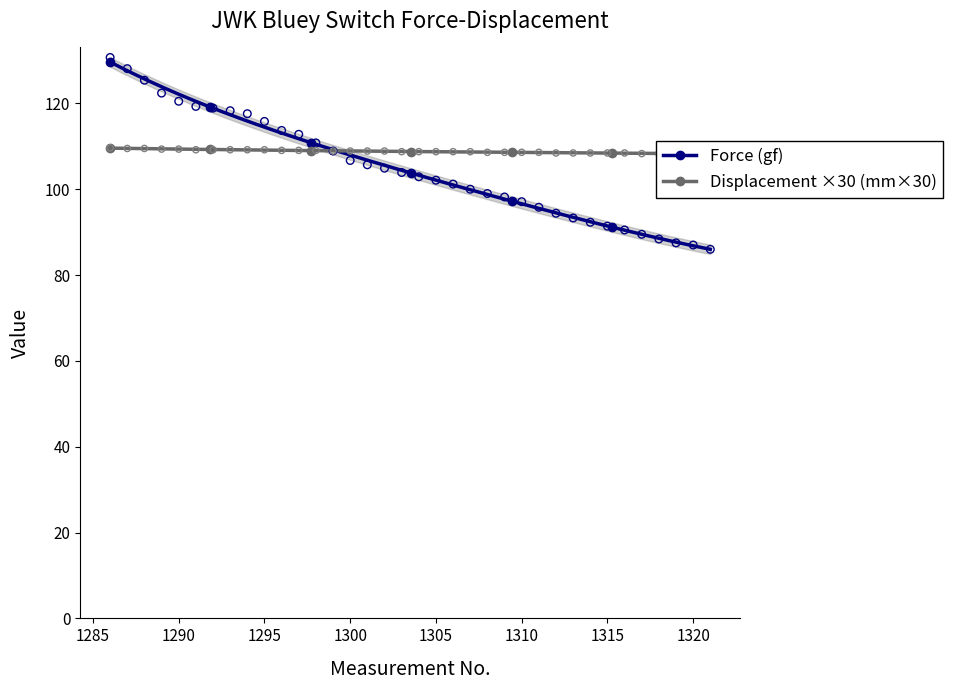

What is the value of the Force (gf) point at the 49th from the left?

119.5